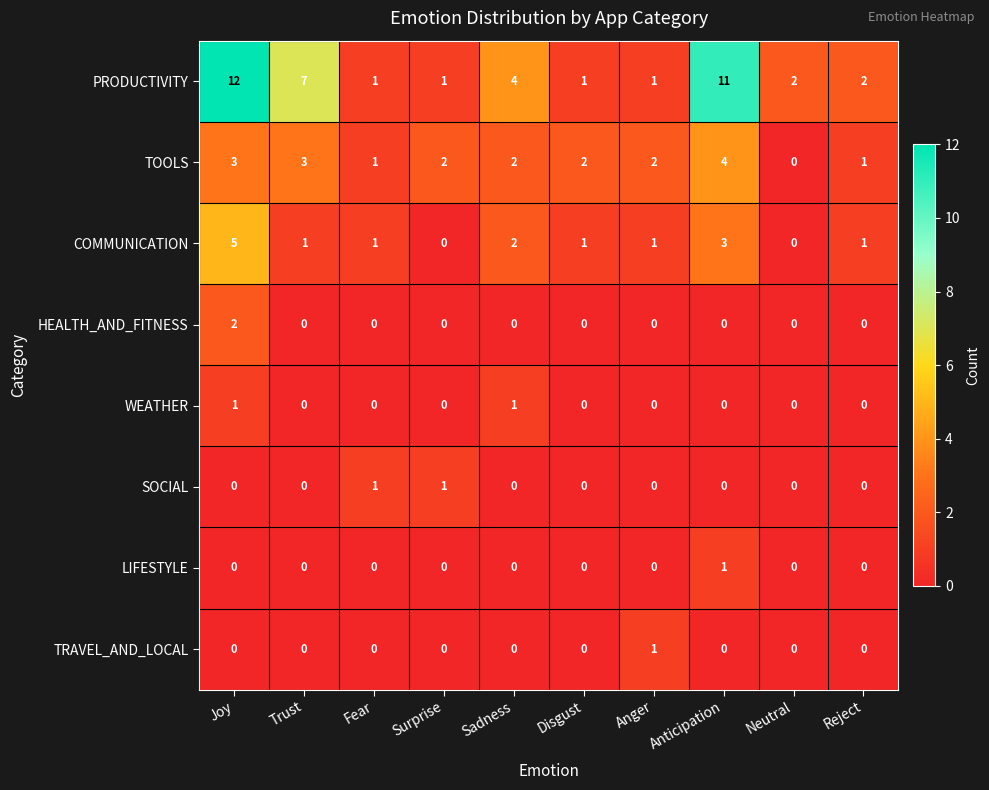

Is it true that PRODUCTIVITY equals 8 at Joy?

False